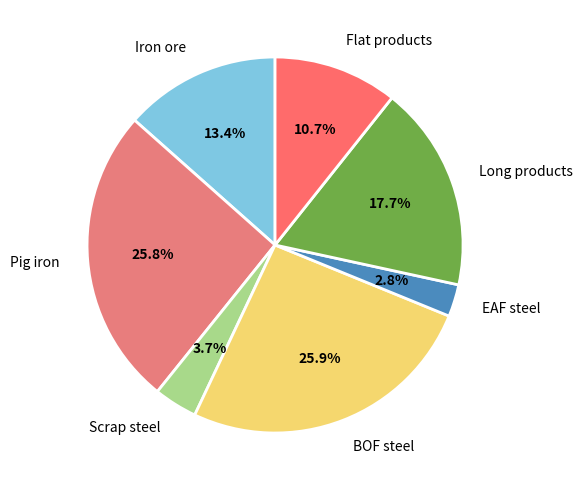

Between Long products and EAF steel, which is larger?

Long products